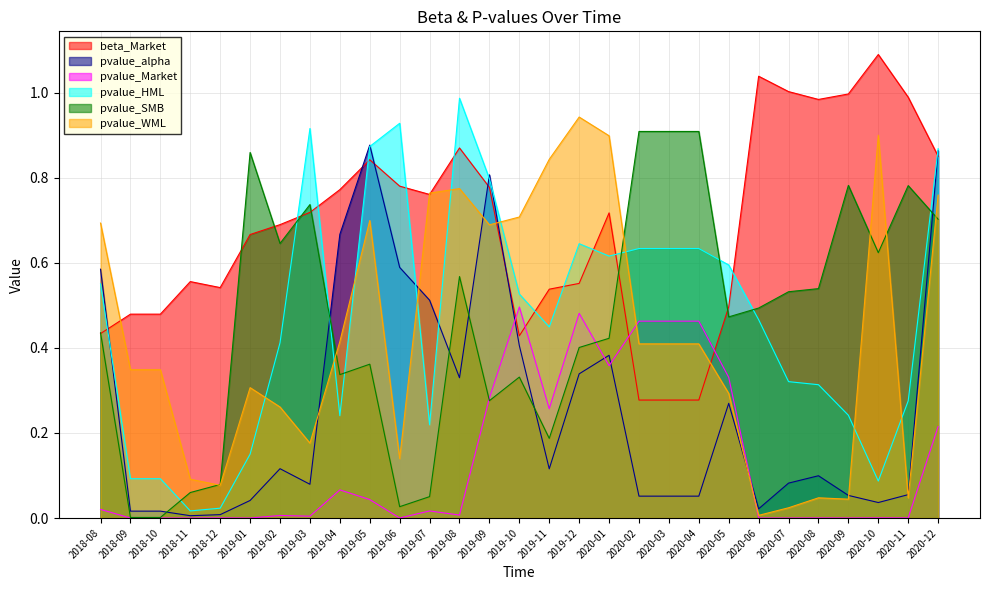

Which series ends up on top after the final intersection of beta_Market and pvalue_HML?

pvalue_HML